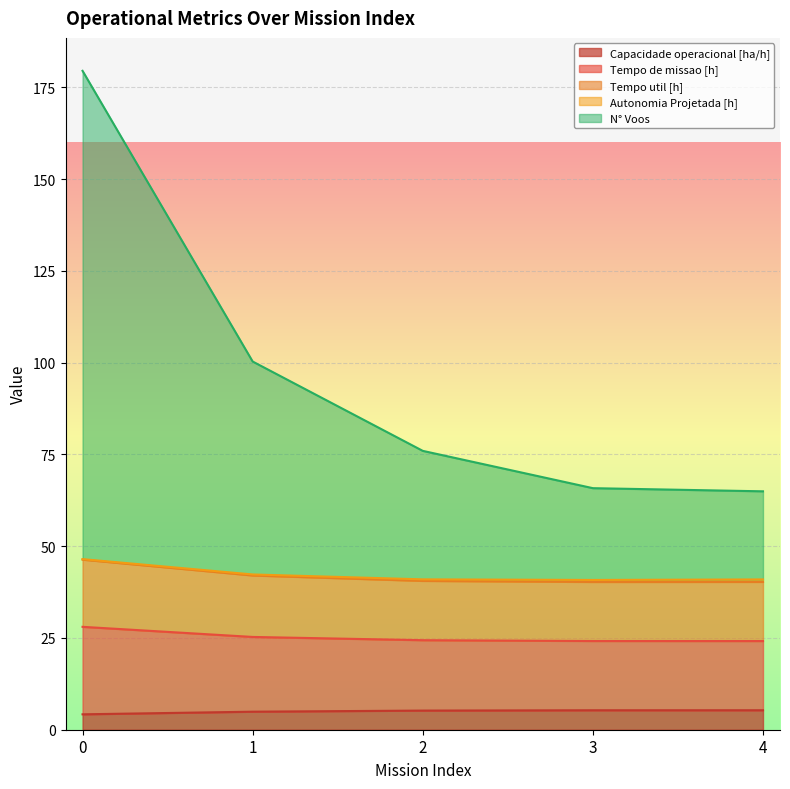

Which has a higher value, 0 or 1?

1